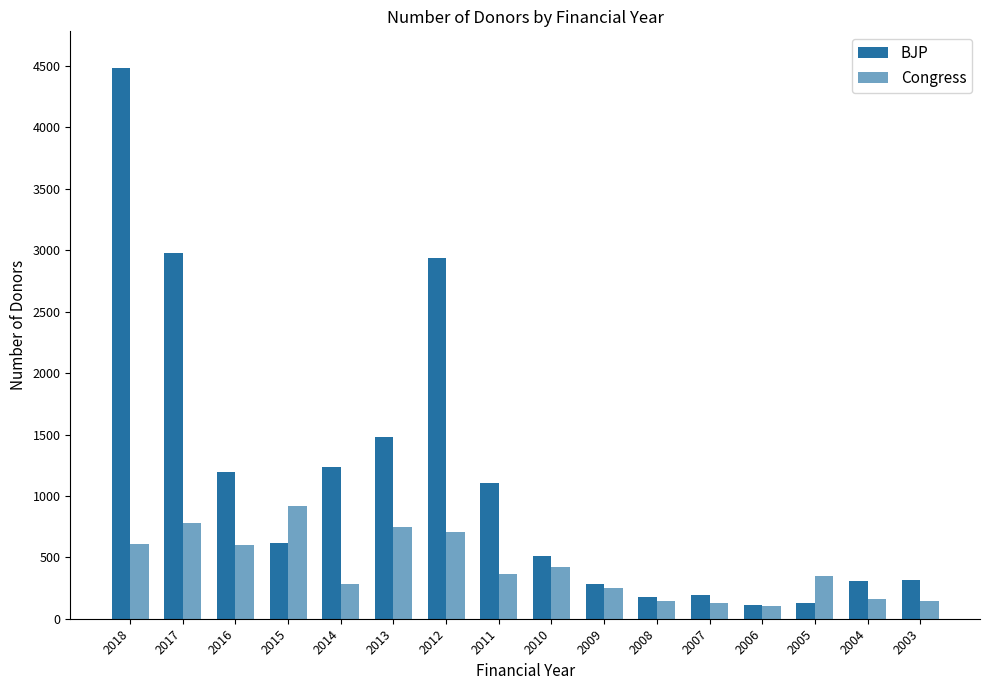

True or false: Congress has a value of 280 at 2014.

True